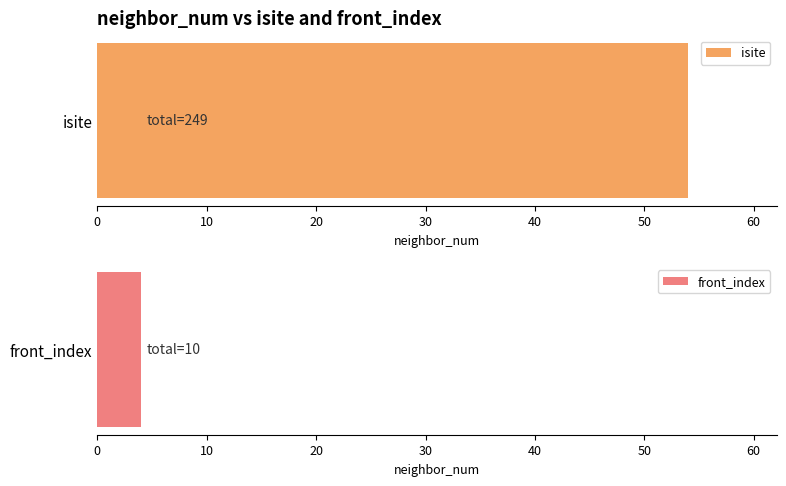

Which series has the widest spread of values?

isite